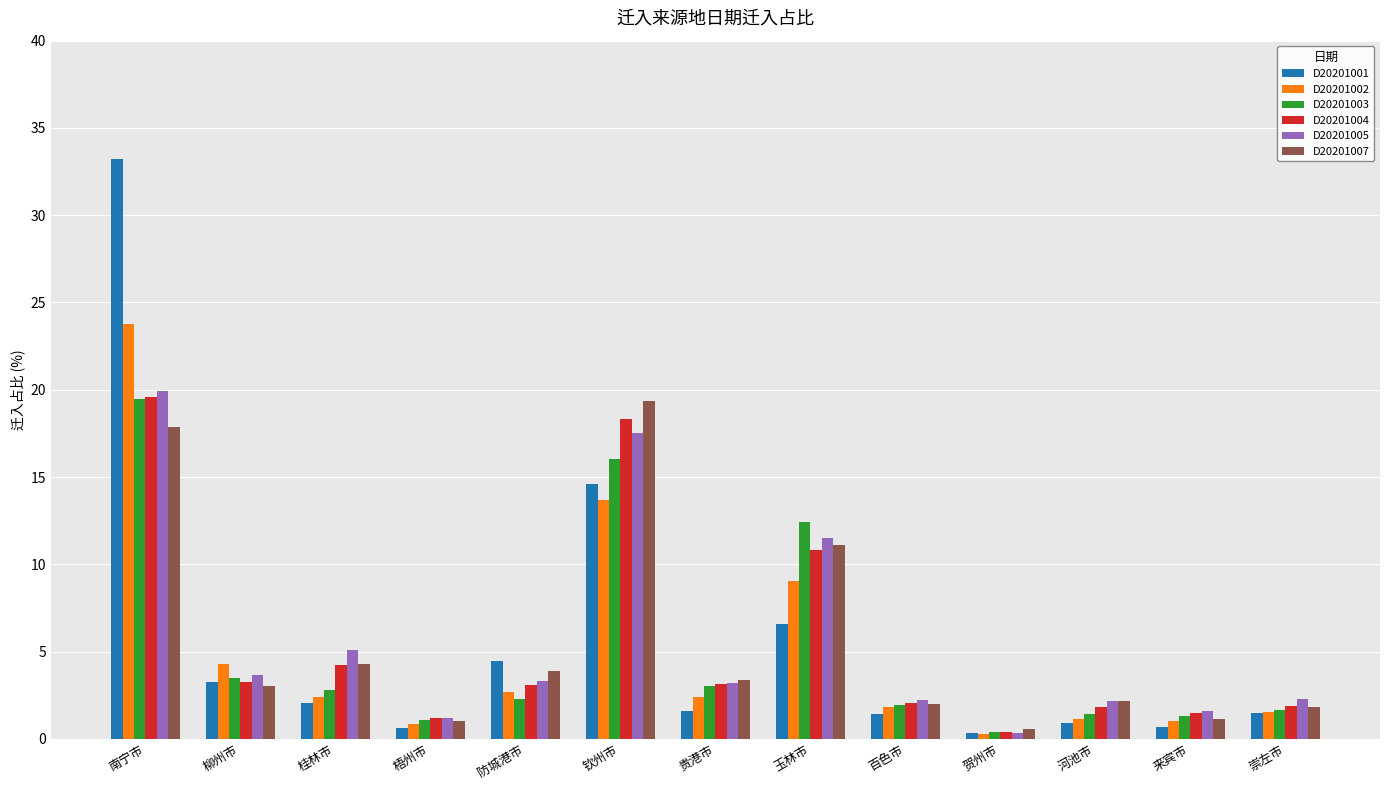

What position from the left is 崇左市?

13